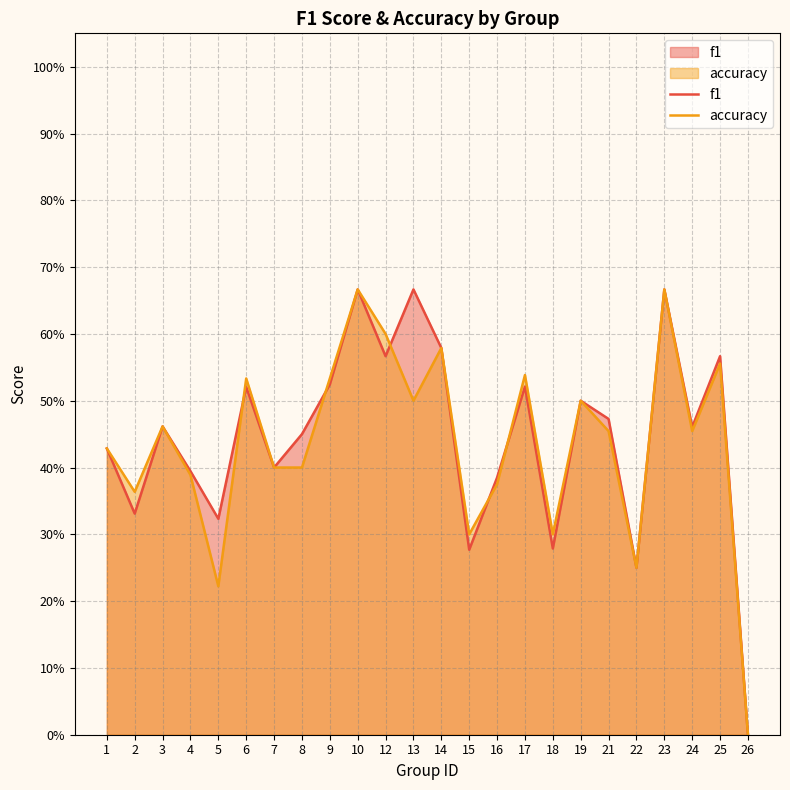

True or false: accuracy and f1 intersect in this chart.

True